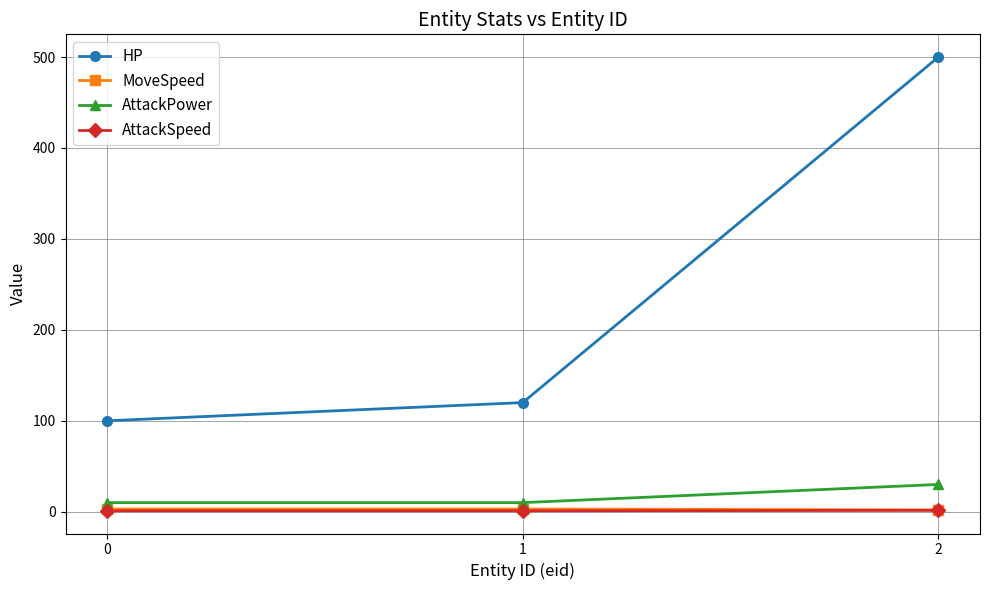

What is the difference between the maximum and minimum values in the AttackSpeed series?

0.5